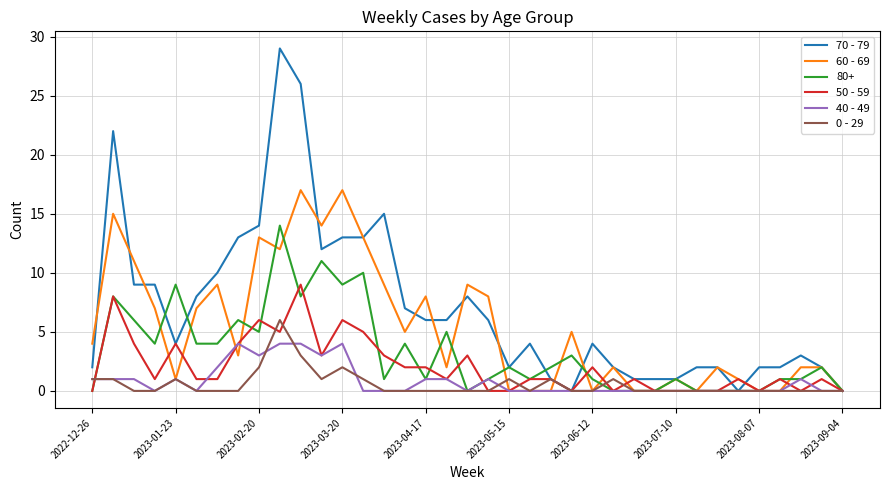

Which series has the largest total across all categories?

70 - 79